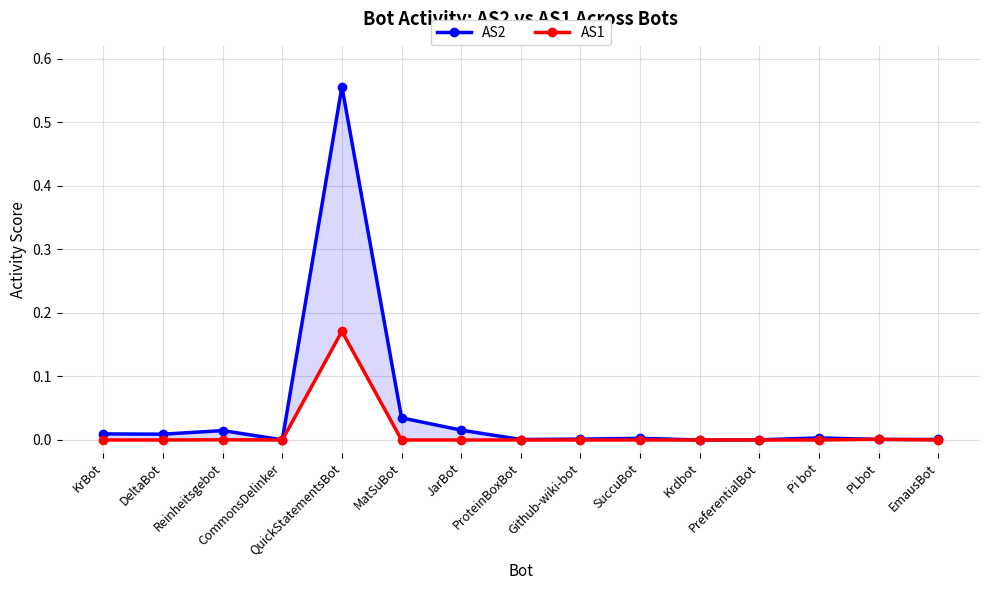

Rank the categories by AS2 value from lowest to highest.

Krdbot, PreferentialBot, CommonsDelinker, ProteinBoxBot, EmausBot, PLbot, Github-wiki-bot, SuccuBot, Pi bot, DeltaBot, KrBot, Reinheitsgebot, JarBot, MatSuBot, QuickStatementsBot